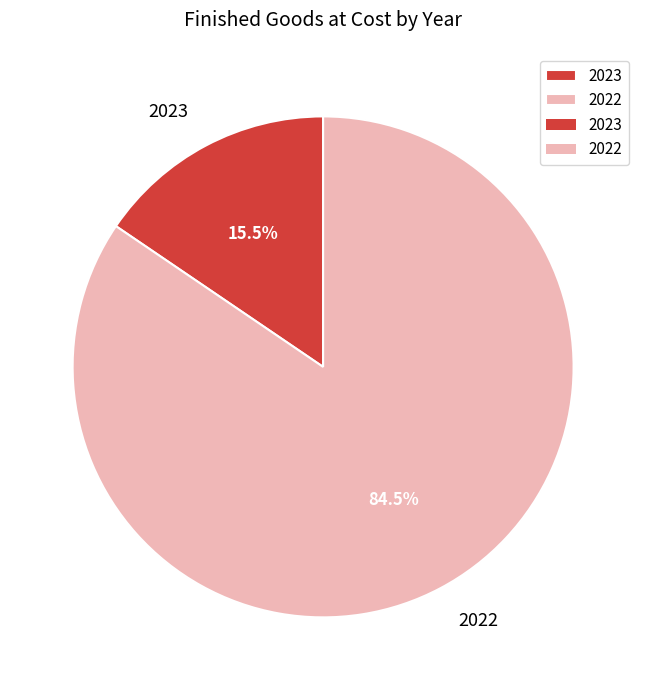

What is the ratio of the value at 2022 to the value at 2023?

5.5